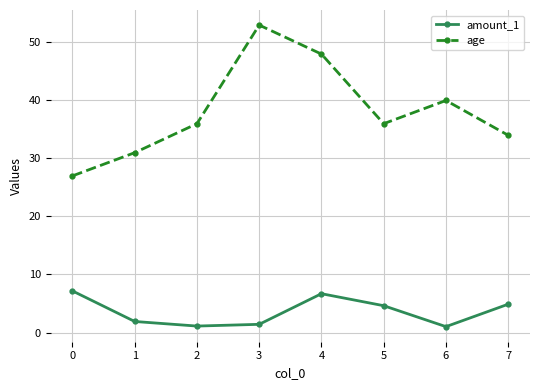

What is the highest value of the age series?

53.0